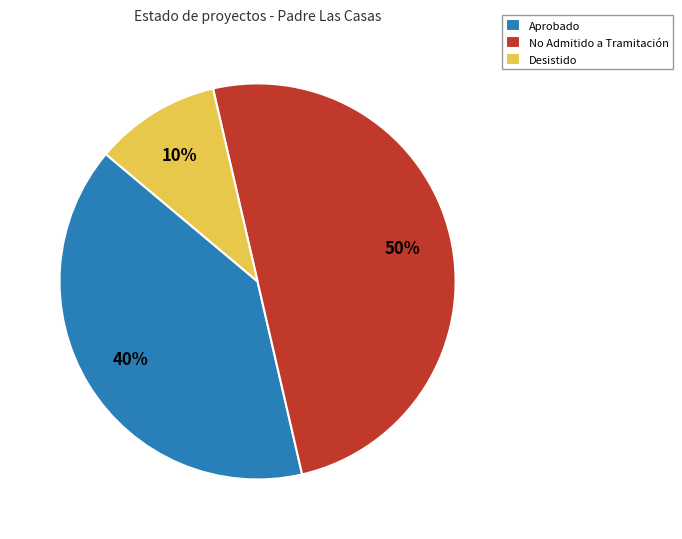

Which category has the smallest portion of the pie?

Desistido